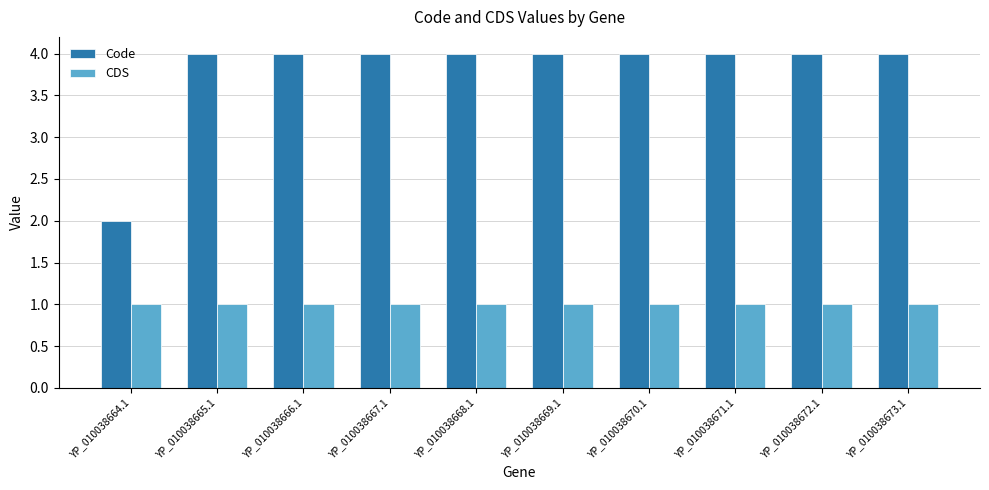

What is the total value across all series at YP_010038672.1?

5